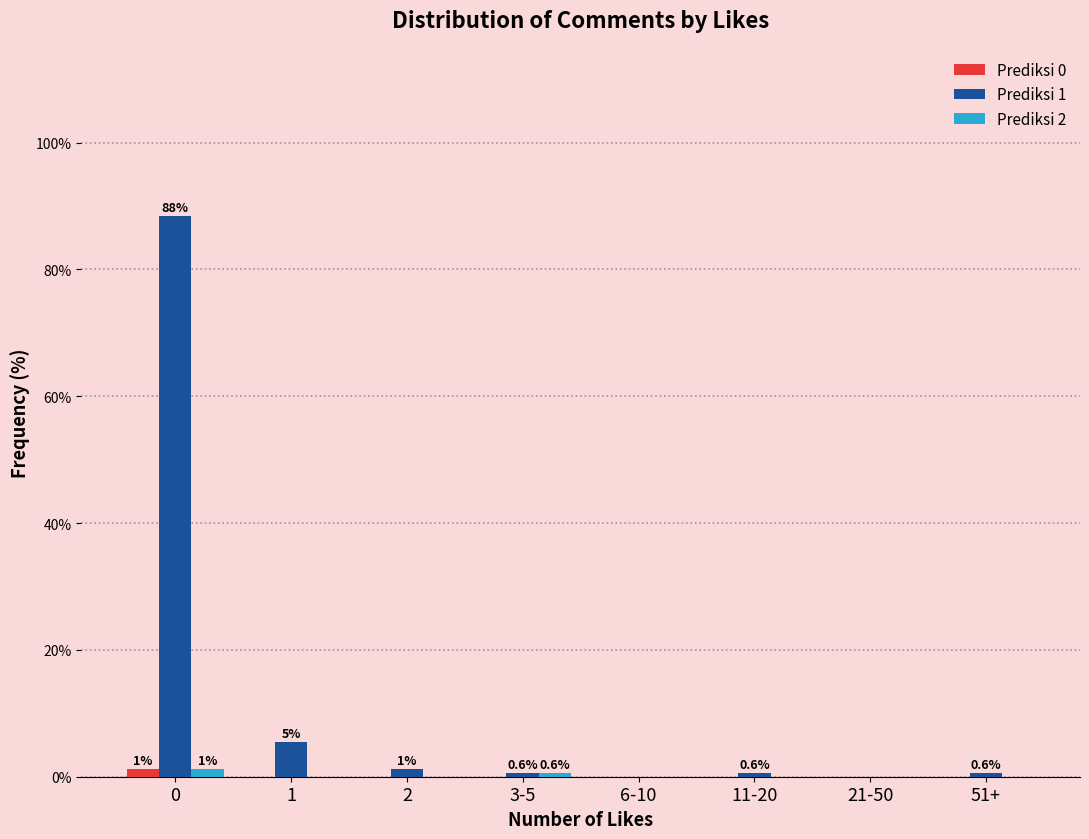

Reading left to right, transcribe all the data shown in this chart.

Prediksi 0: 0=1.2	1=0.0	2=0.0	3-5=0.0	6-10=0.0	11-20=0.0	21-50=0.0	51+=0.0
Prediksi 1: 0=88.4	1=5.5	2=1.2	3-5=0.6	6-10=0.0	11-20=0.6	21-50=0.0	51+=0.6
Prediksi 2: 0=1.2	1=0.0	2=0.0	3-5=0.6	6-10=0.0	11-20=0.0	21-50=0.0	51+=0.0